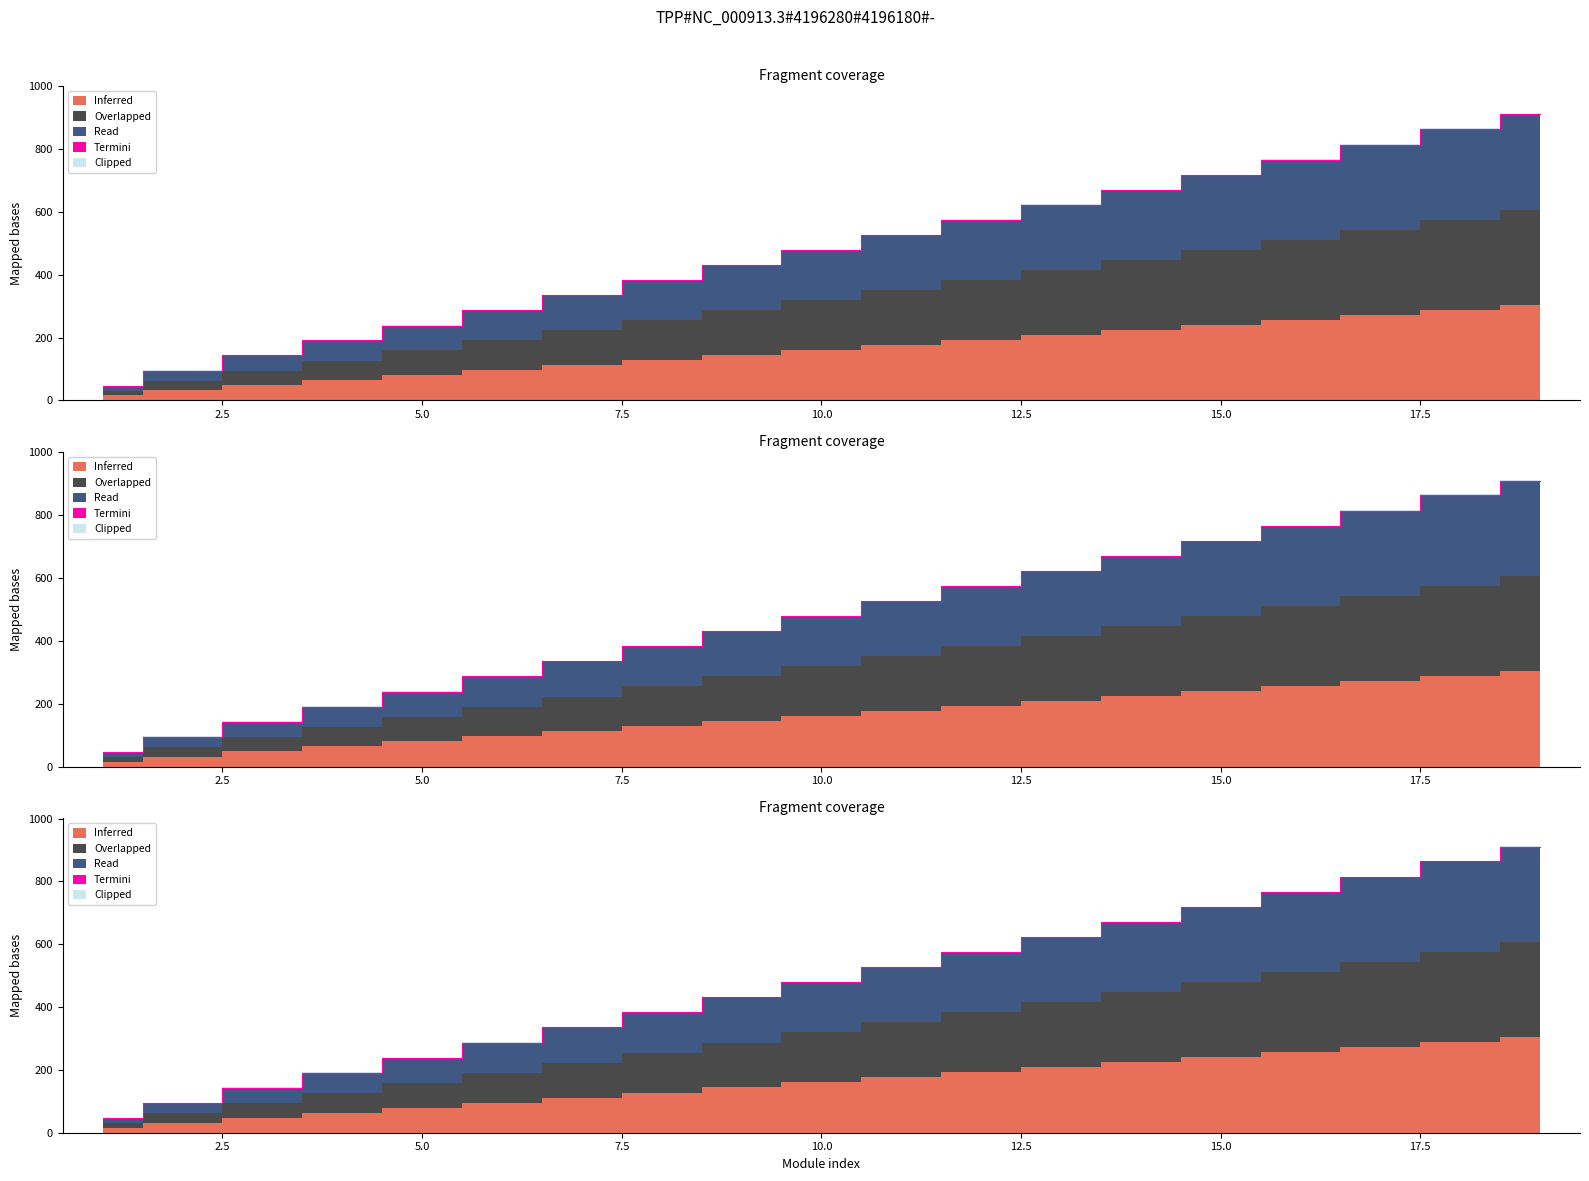

What is the maximum value shown in the chart?

910